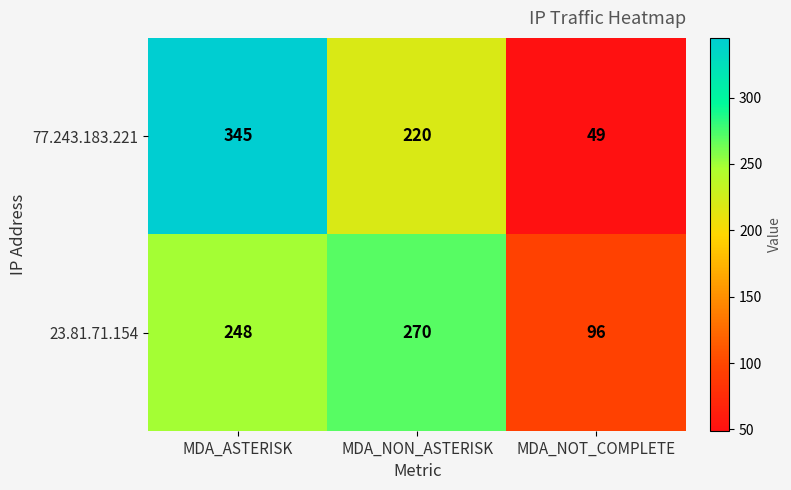

What is the highest value of the 77.243.183.221 series?

345